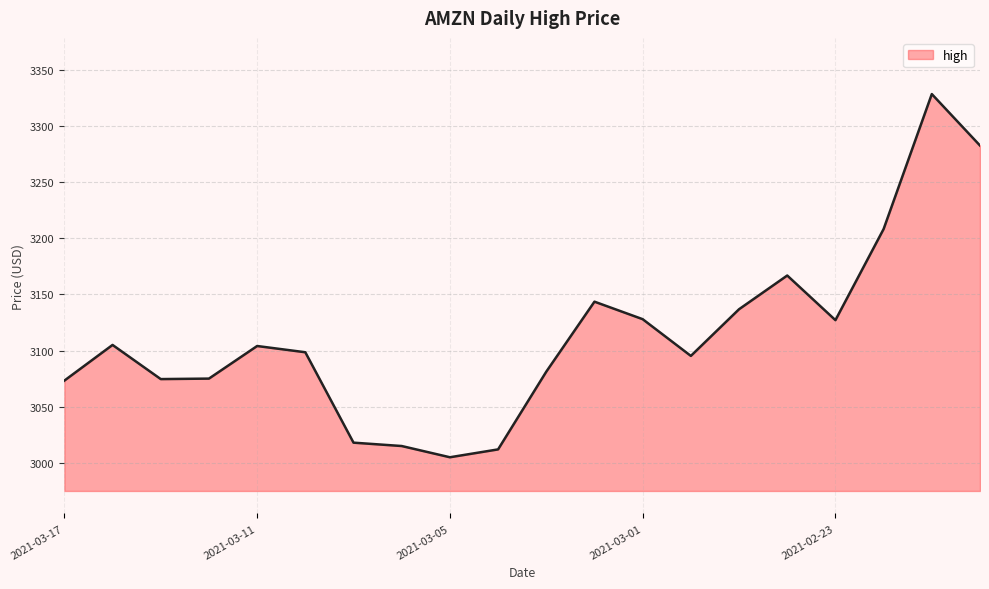

Count the number of categories in the chart.

20